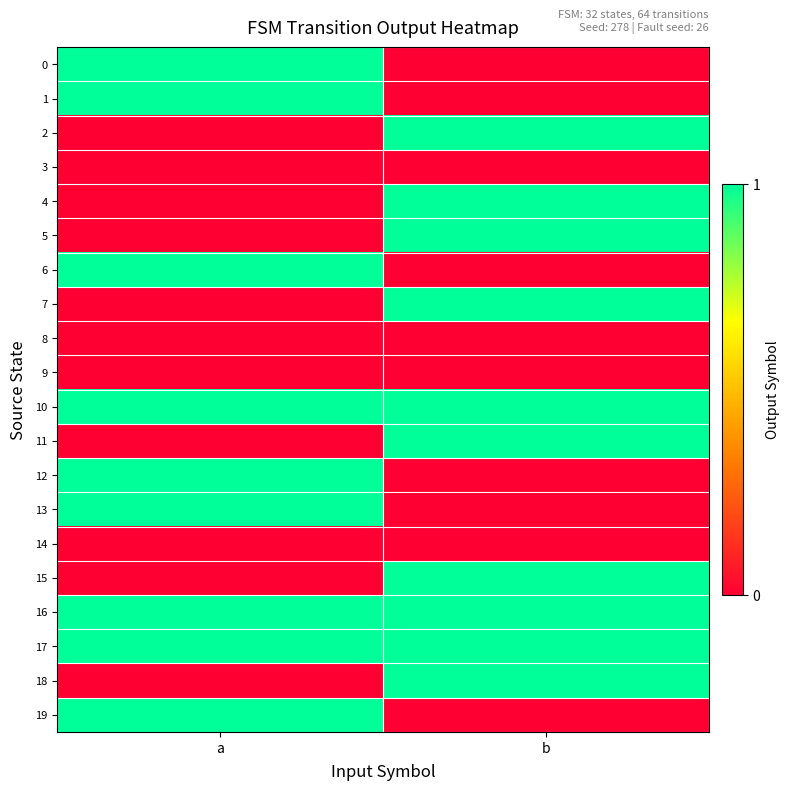

Rank the series by their maximum value, from lowest to highest.

3, 8, 9, 14, 0, 1, 2, 4, 5, 6, 7, 10, 11, 12, 13, 15, 16, 17, 18, 19